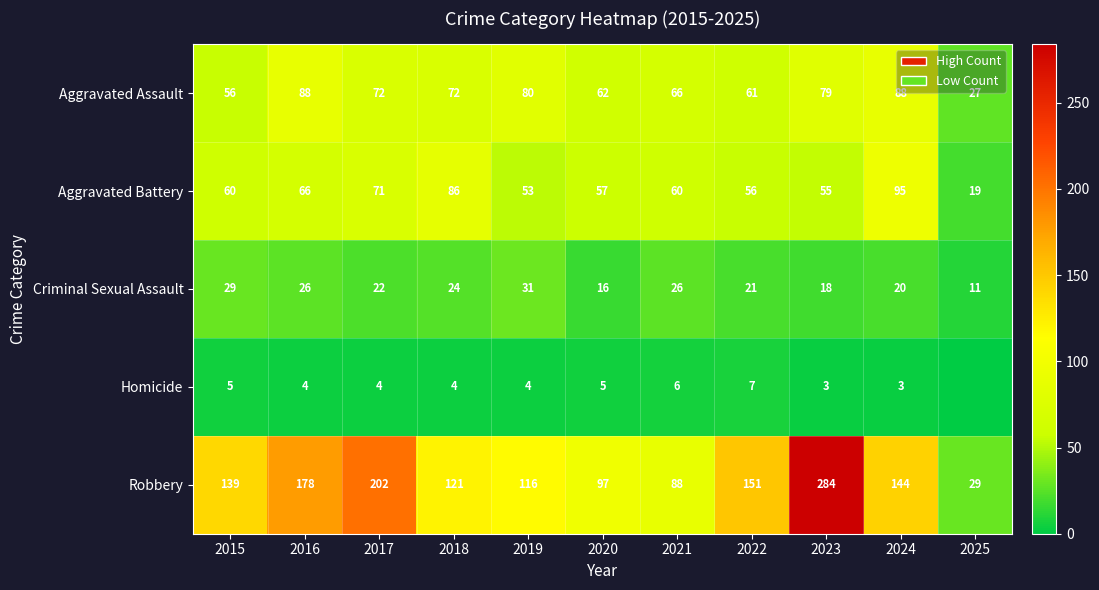

What is the difference between the highest and lowest values at 2021?

82